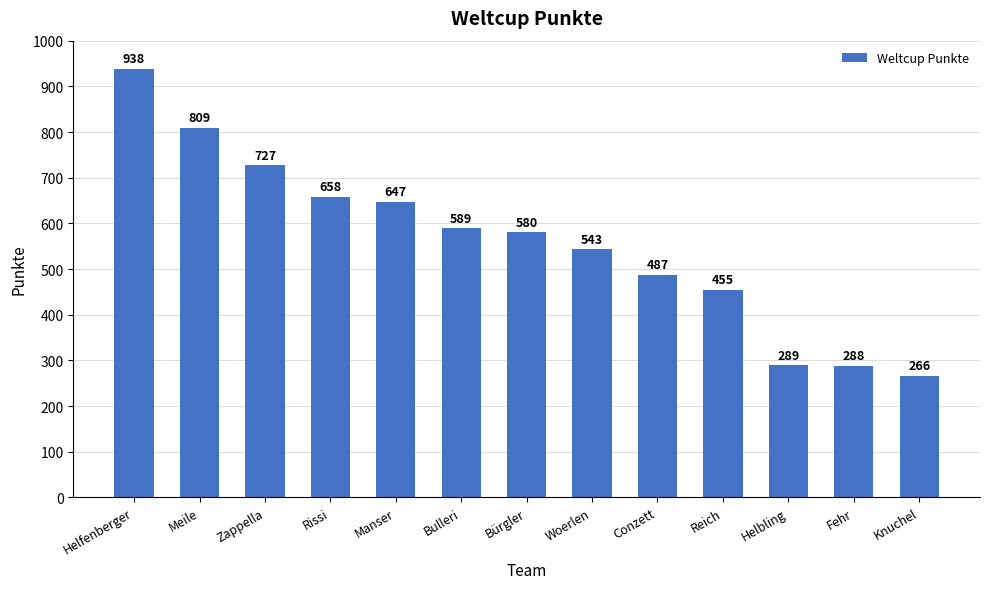

How many values are below 580?

6